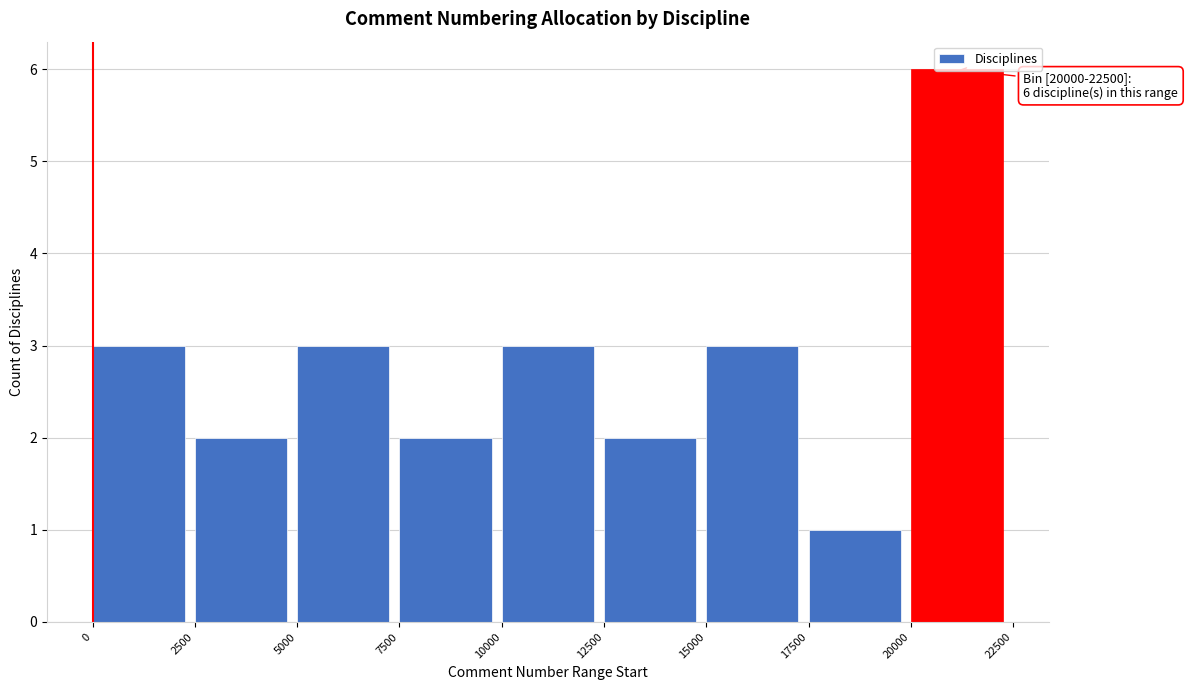

Which range on the x-axis has the tallest bar?

20000 to 22500